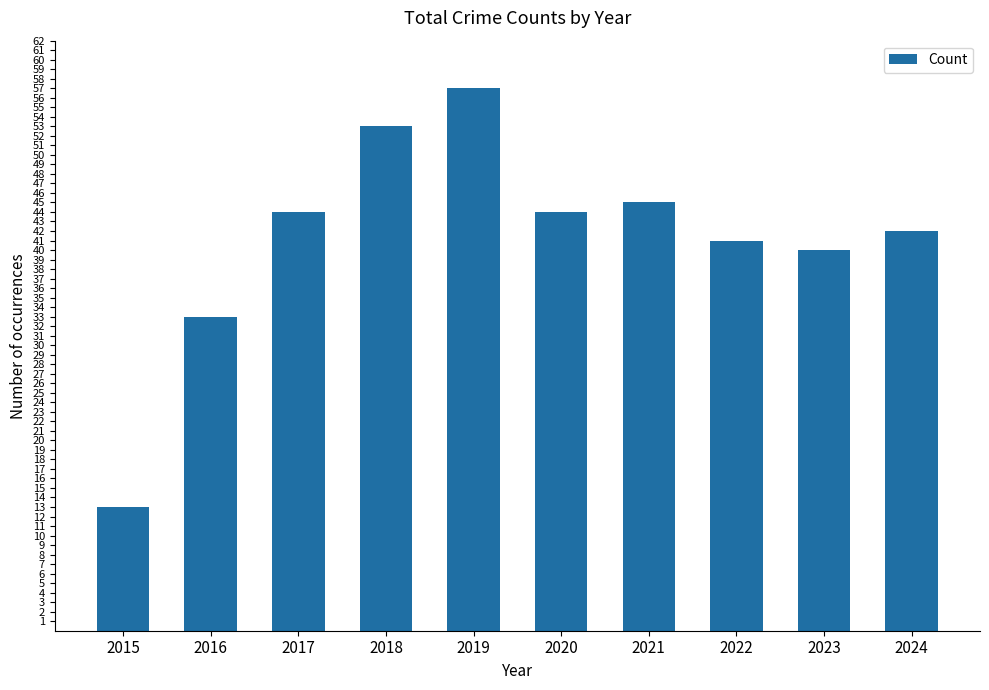

Are the bars grouped side by side (vs. stacked)?

No